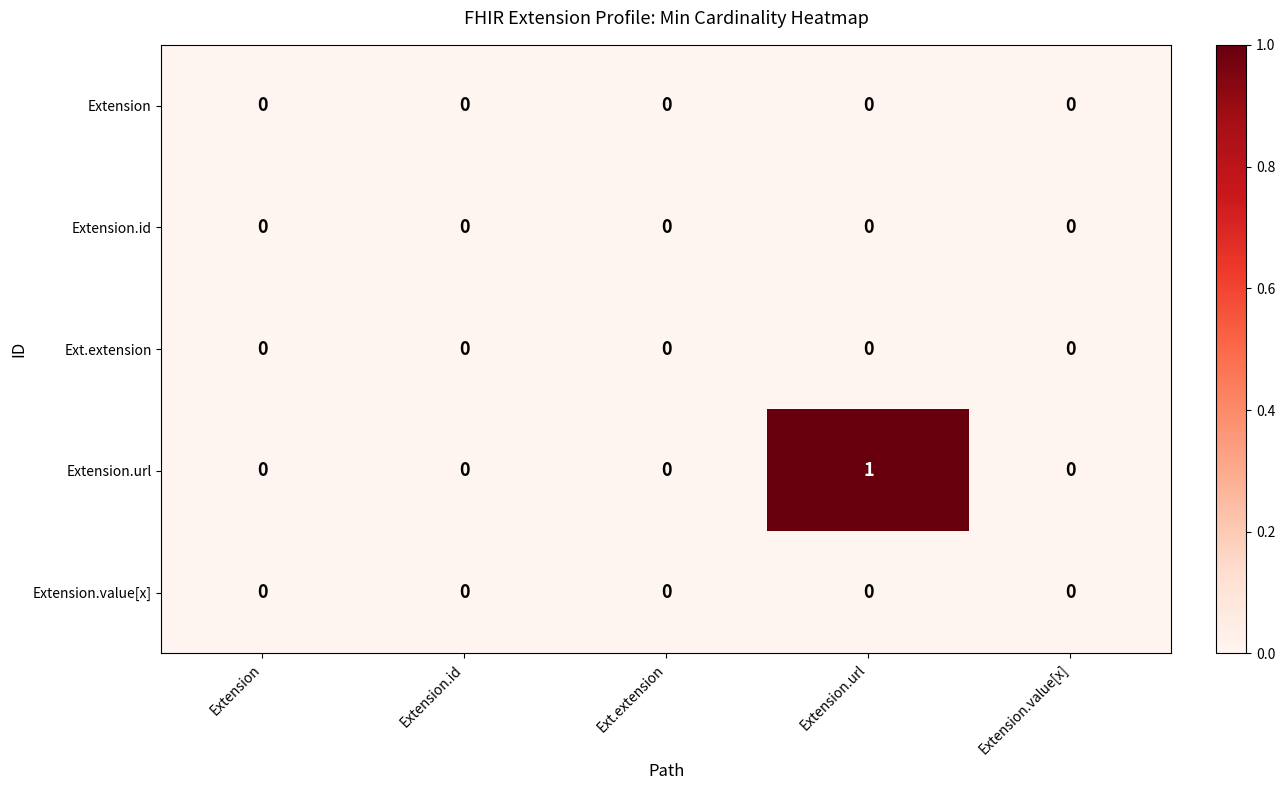

Which label corresponds to the largest value in the chart?

Extension.url